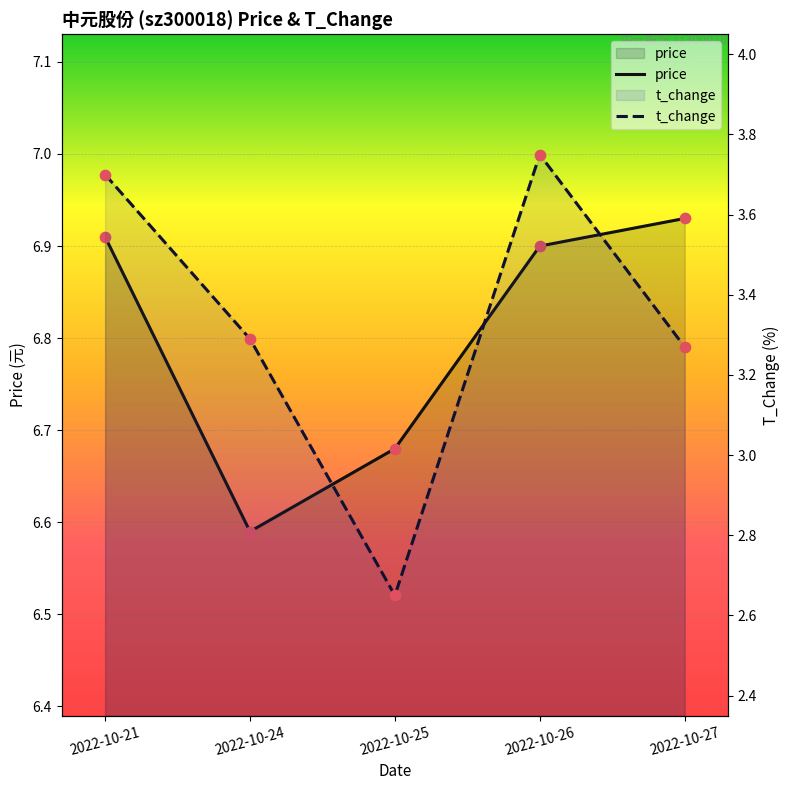

At how many categories does at least one series exceed 6?

5